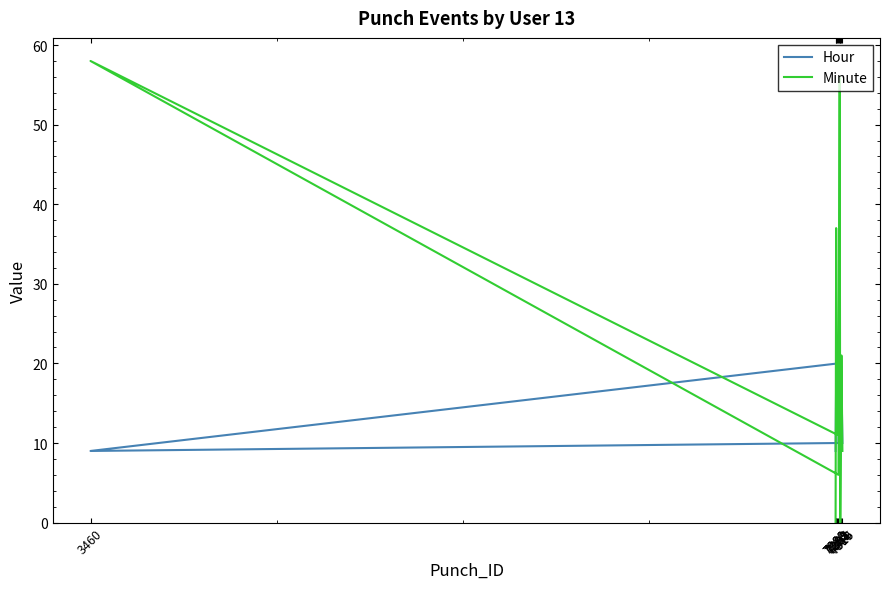

What is the maximum value for Minute?

58